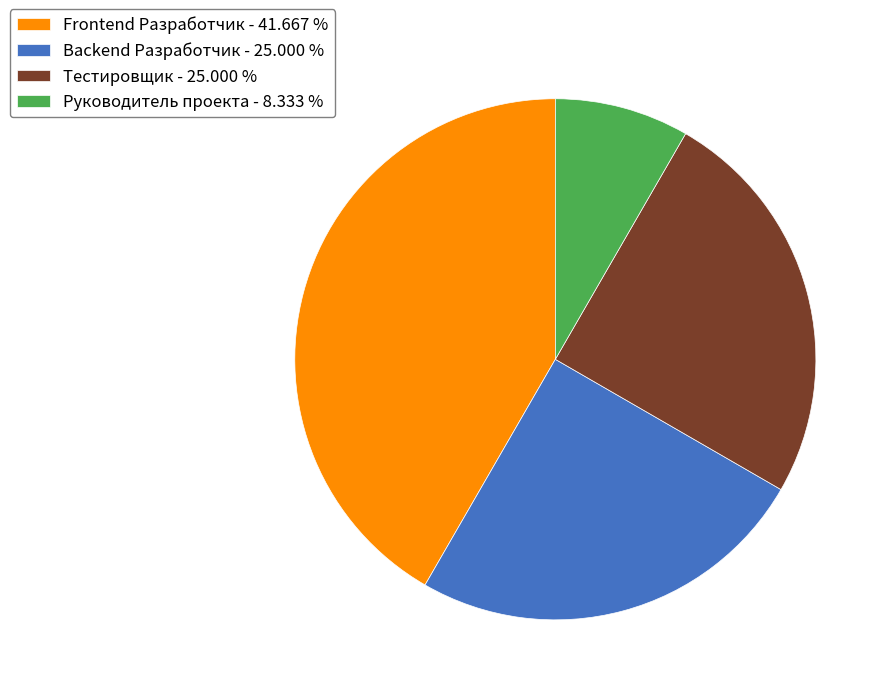

How many segments does this pie chart have?

4